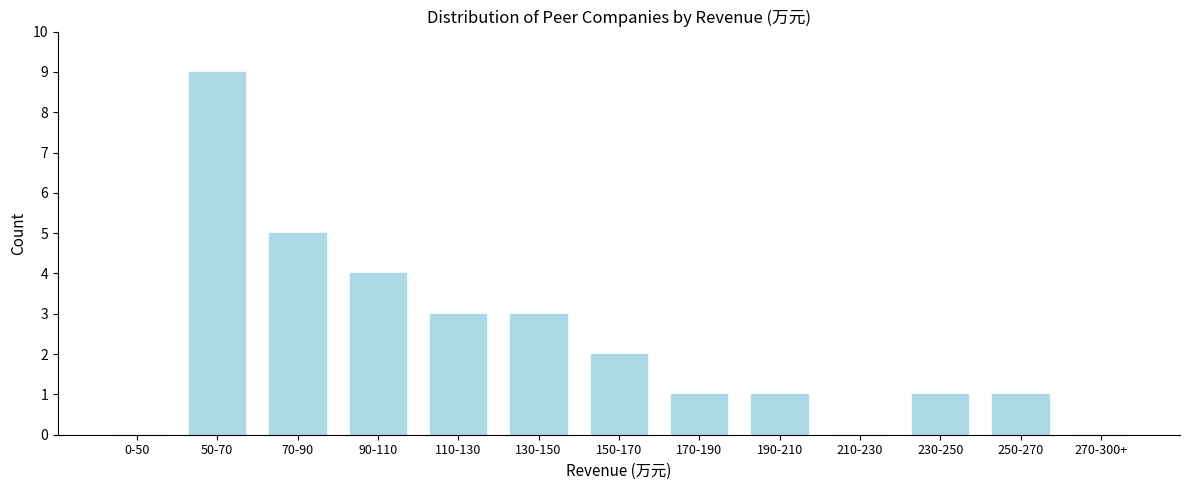

Reading left to right, transcribe all the data shown in this chart.

0-50=0	50-70=9	70-90=5	90-110=4	110-130=3	130-150=3	150-170=2	170-190=1	190-210=1	210-230=0	230-250=1	250-270=1	270-300+=0